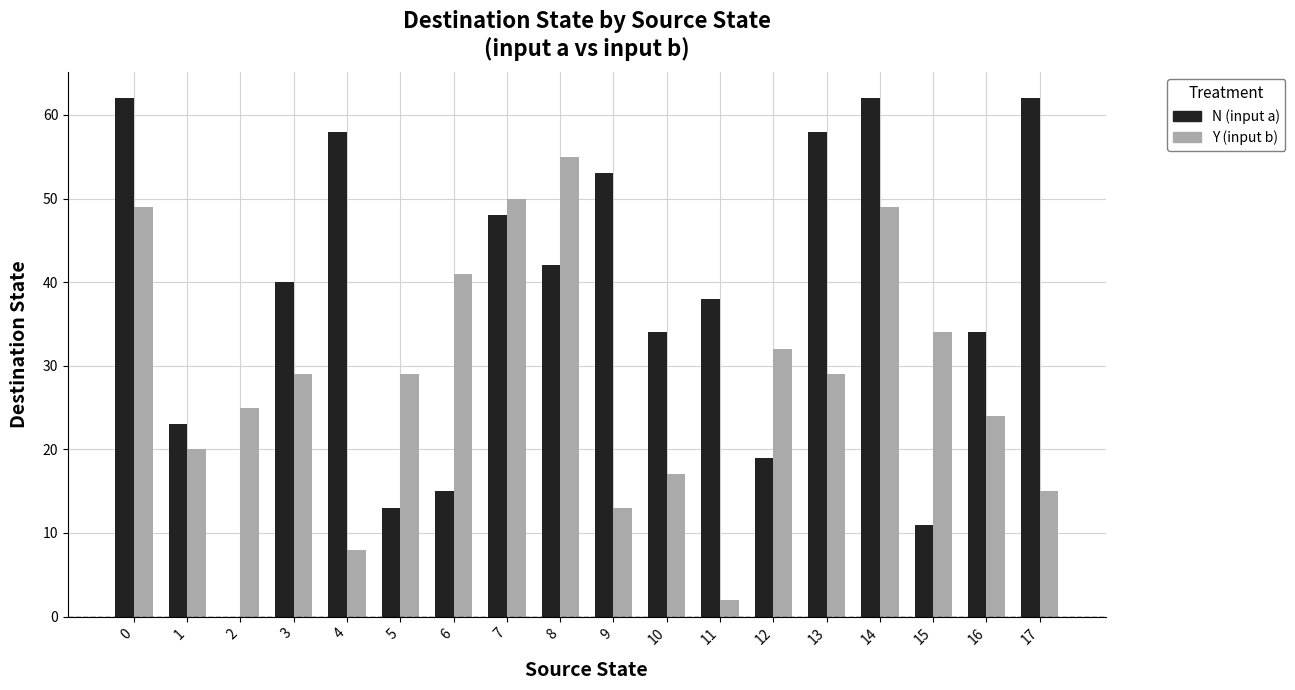

What is the maximum value shown in the chart?

62